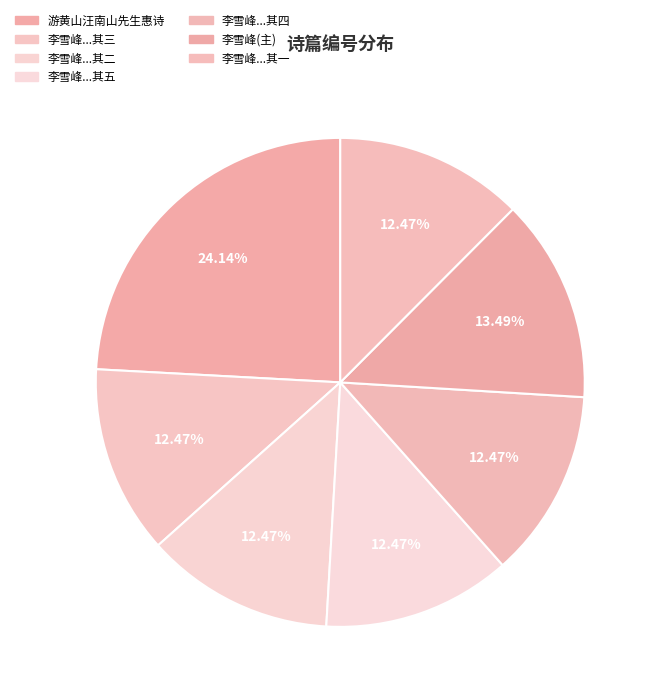

To the nearest percent, what is the difference between the largest and smallest slice percentages?

12%